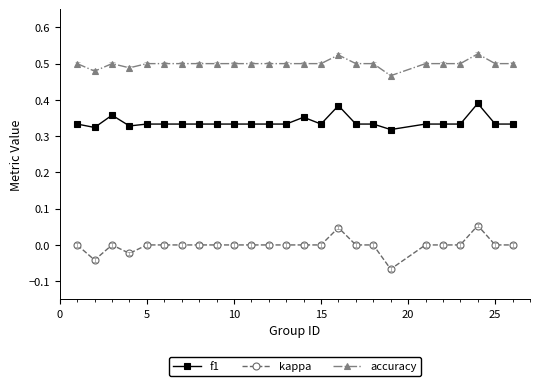

True or false: f1 and accuracy cross at least once.

False